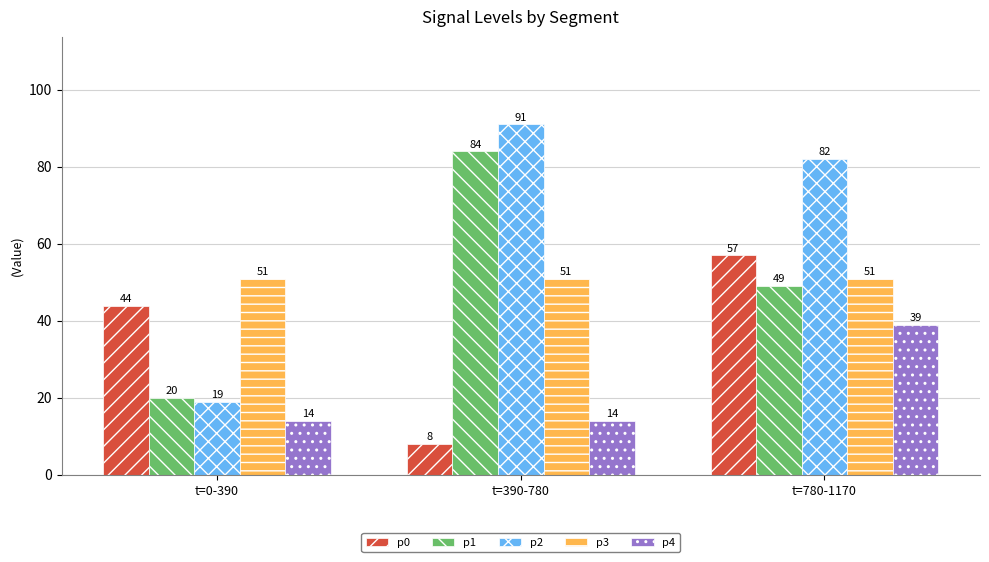

Count the p0 values in the range 8 to 57.

3